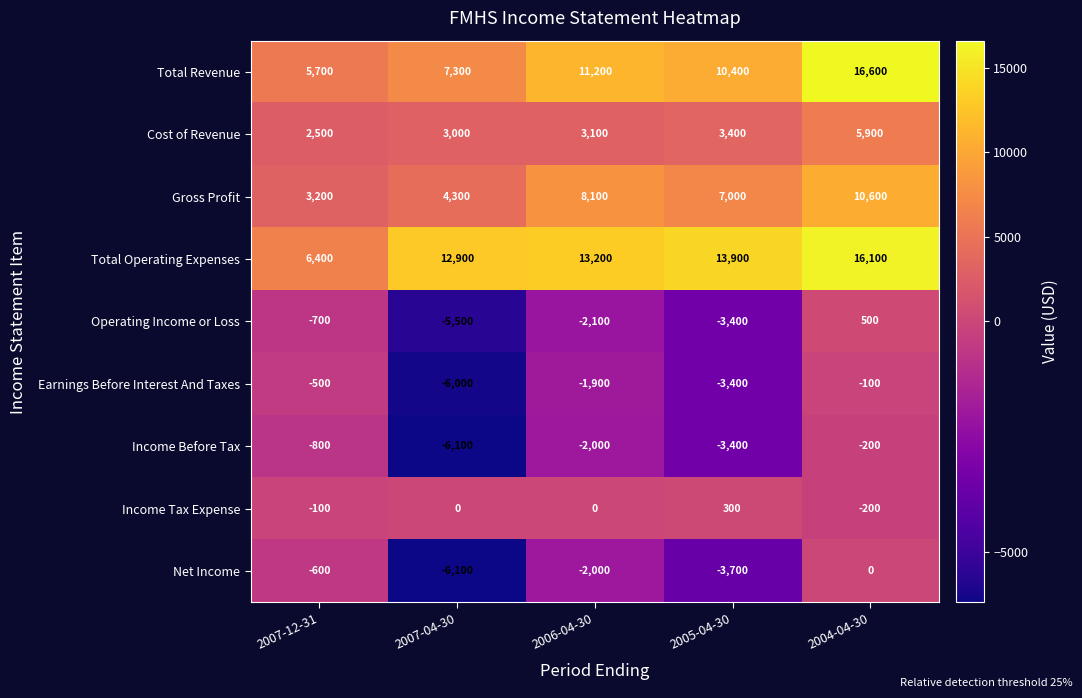

What is the difference between the highest and lowest values at 2007-04-30?

19000